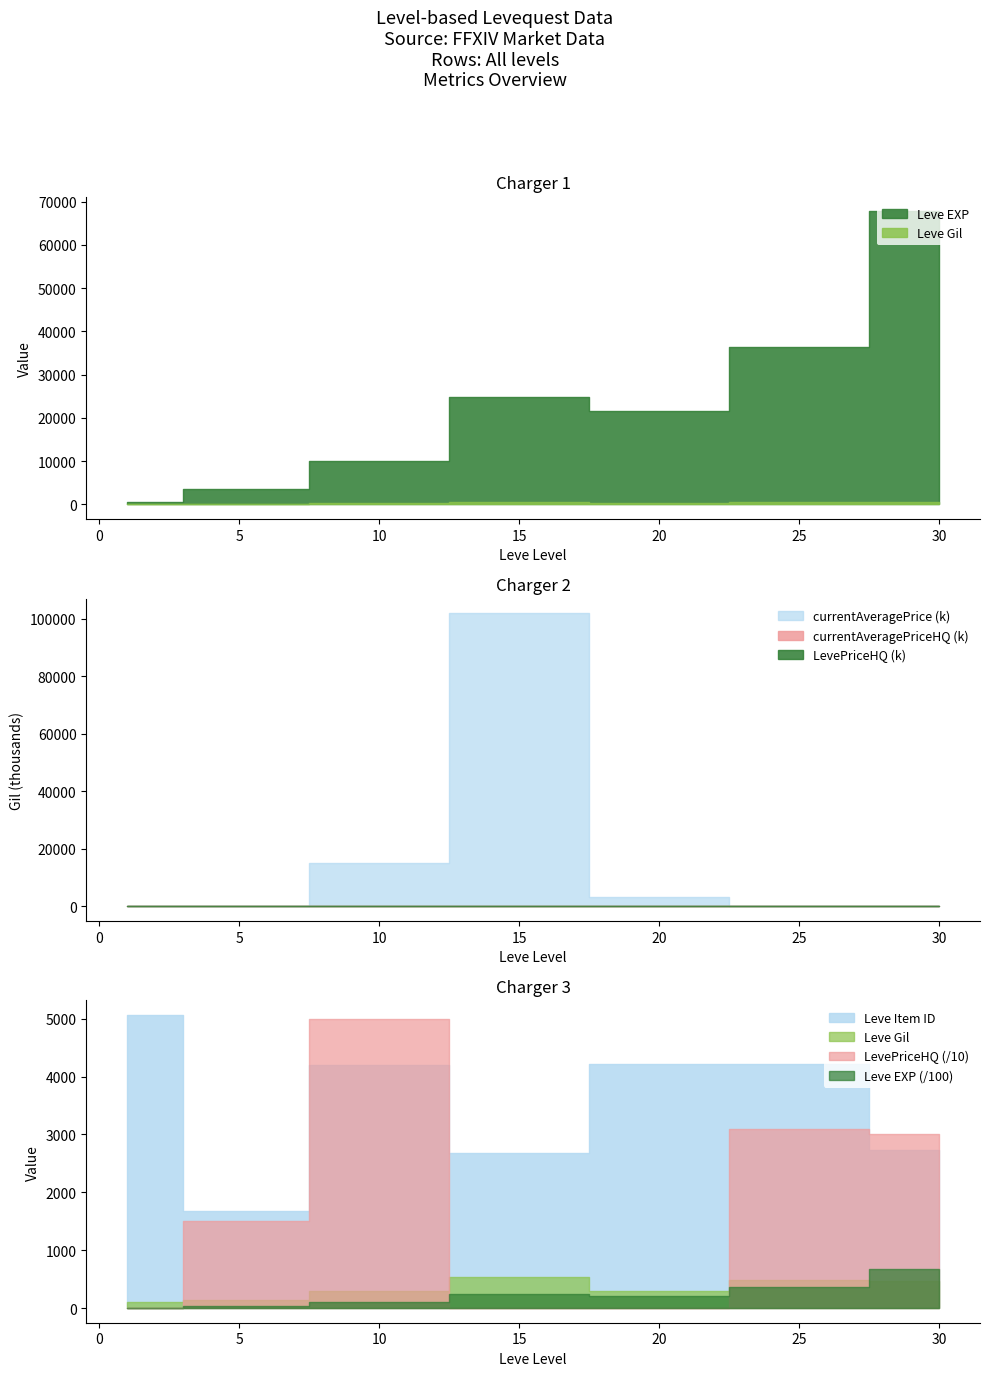

Between 1 and 25, which is larger?

25